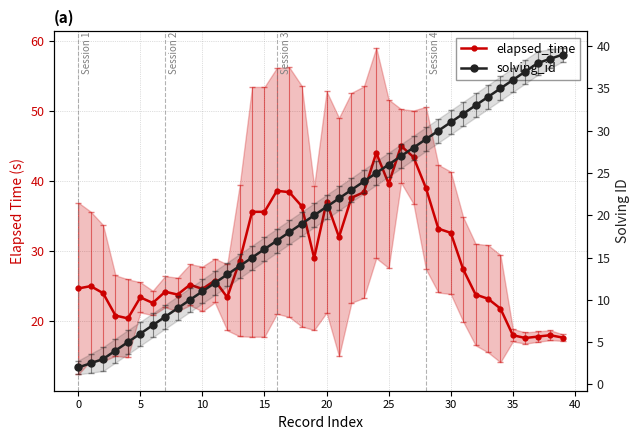

What is the highest value of the elapsed_time series?

45.0